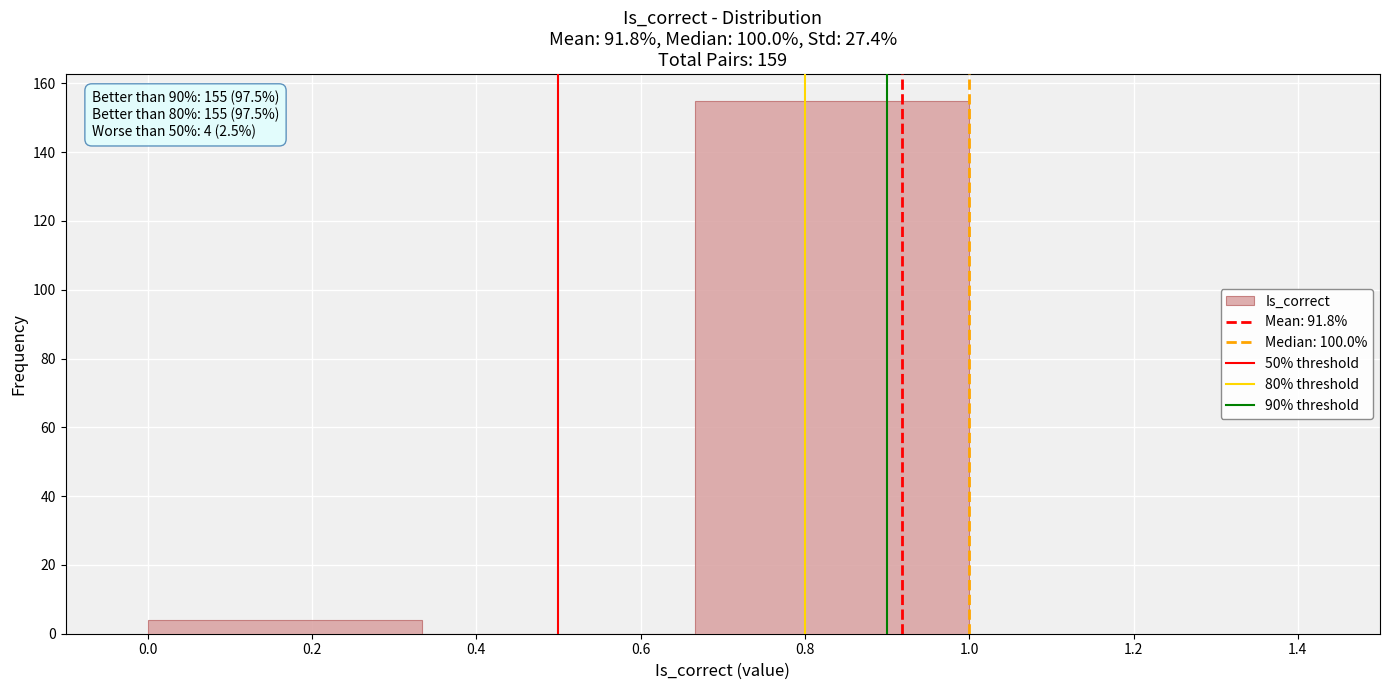

Over which range of the x-axis is the bar tallest?

0.66 to 1.00